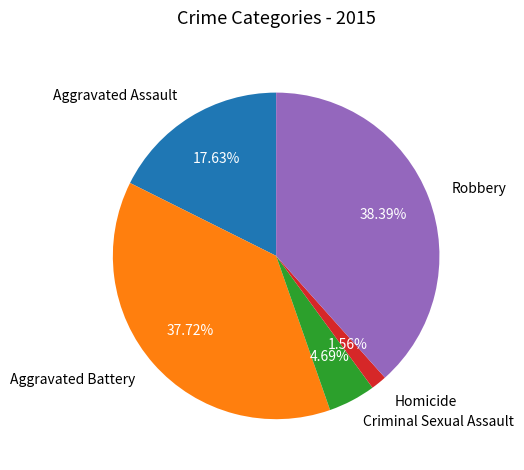

Count the number of slices in the pie.

5